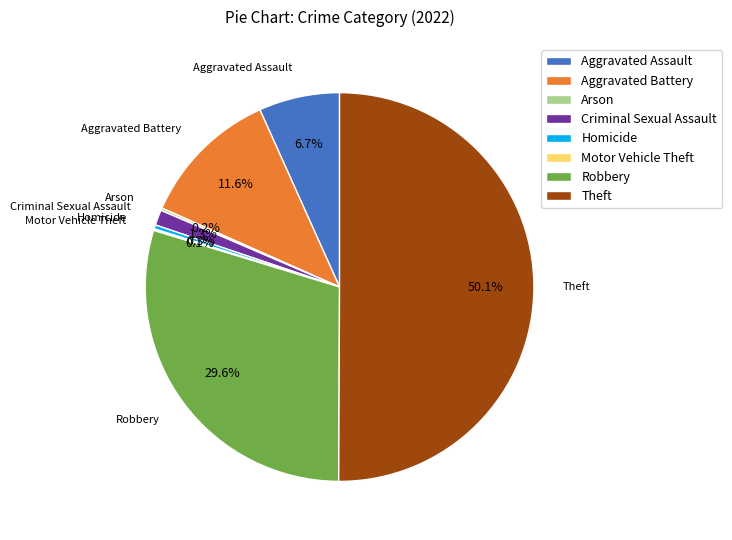

Which slice represents more than half of the pie?

Theft